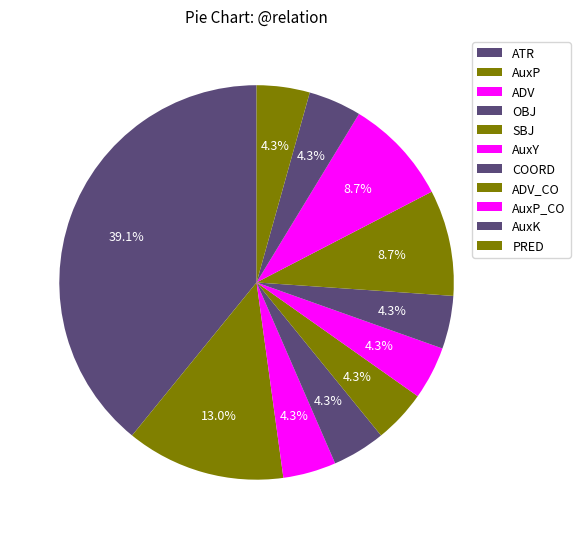

What percentage is the ADV_CO slice, to the nearest percent?

9%